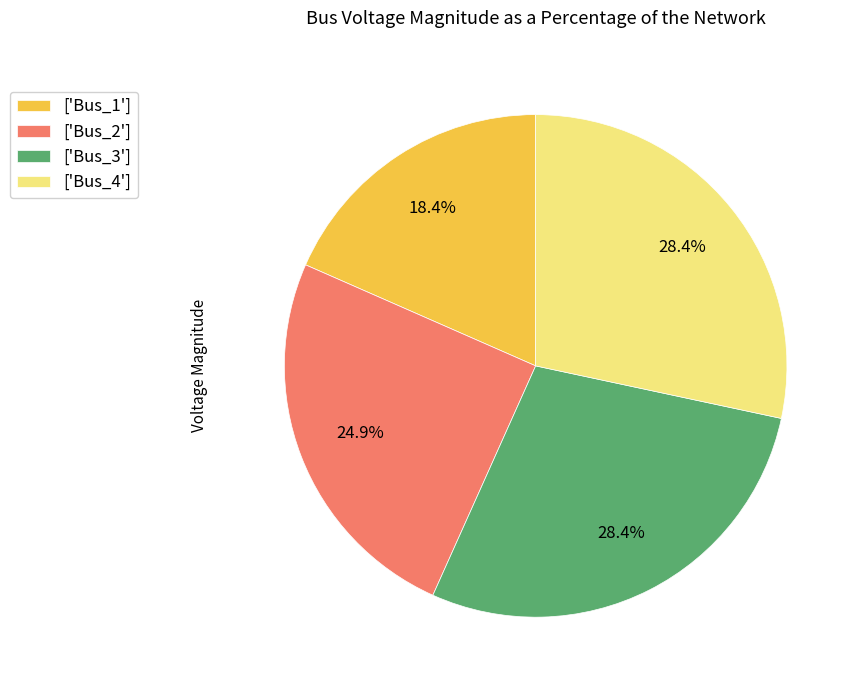

What portion of the pie excludes ['Bus_4']?

71.6%